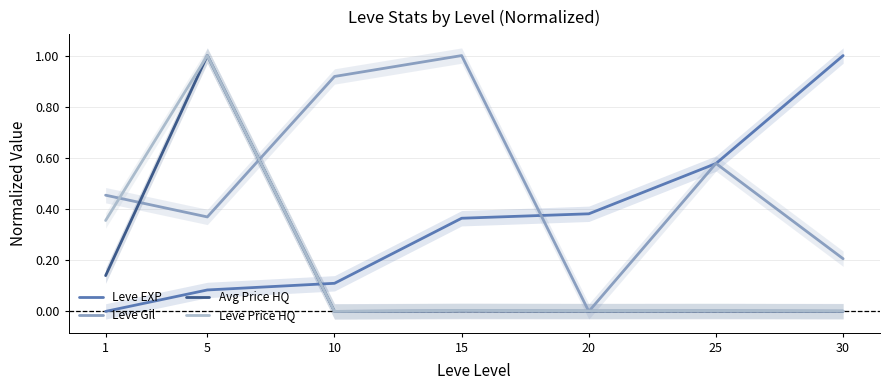

Reading left to right, transcribe all the data shown in this chart.

Leve EXP: 1=0.0	5=0.1	10=0.1	15=0.4	20=0.4	25=0.6	30=1.0
Leve Gil: 1=0.5	5=0.4	10=0.9	15=1.0	20=0.0	25=0.6	30=0.2
Avg Price HQ: 1=0.1	5=1.0	10=0.0	15=0.0	20=0.0	25=0.0	30=0.0
Leve Price HQ: 1=0.4	5=1.0	10=0.0	15=0.0	20=0.0	25=0.0	30=0.0